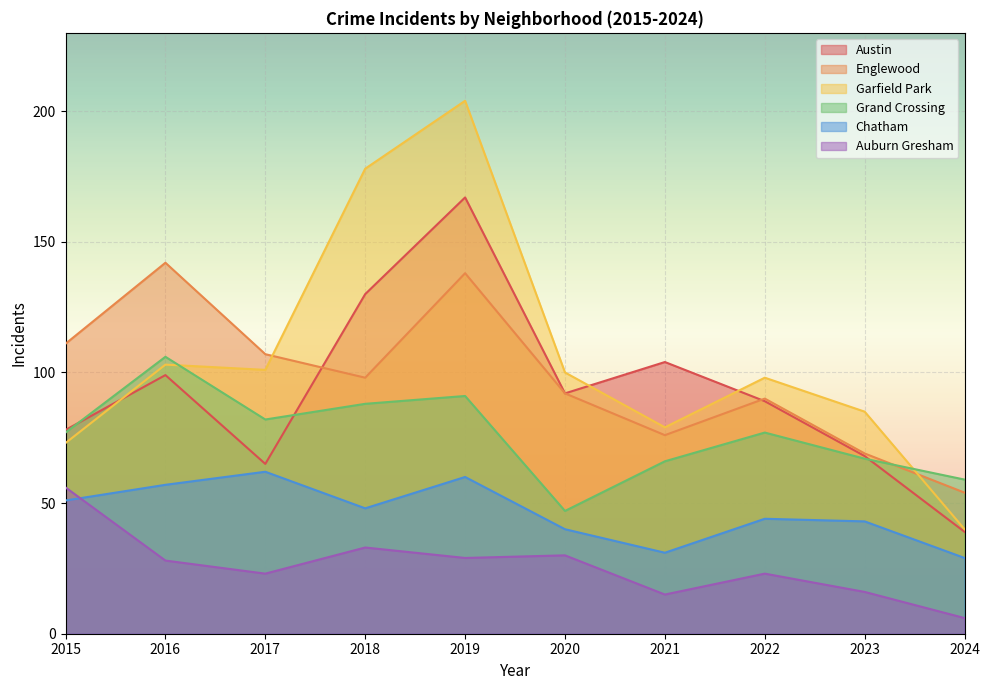

How many data points in Auburn Gresham are less than 28?

5